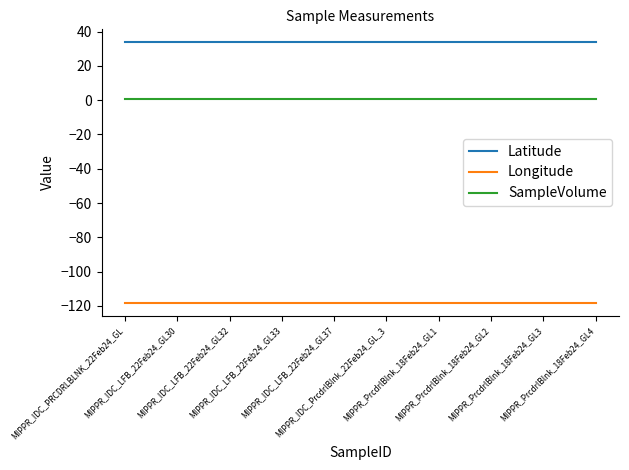

Which series has the largest total across all categories?

Latitude